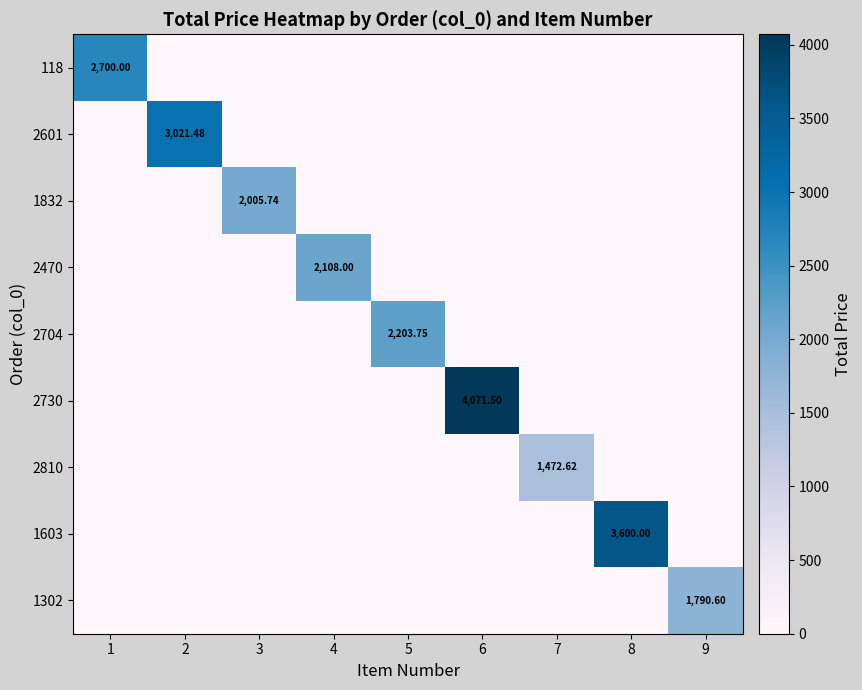

Count the number of data series in this chart.

9